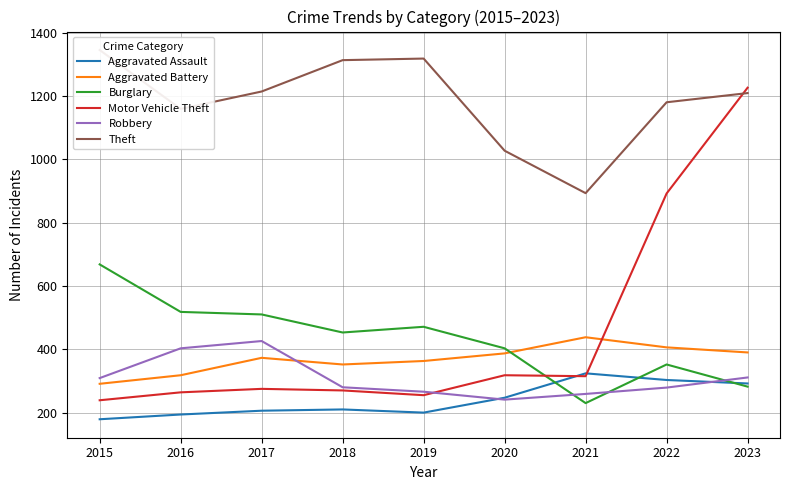

True or false: Aggravated Assault has more than 2 interior local peaks.

False